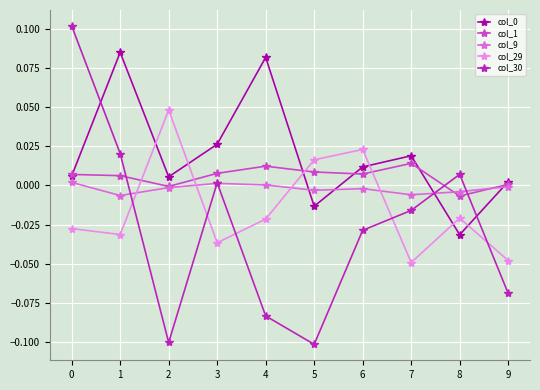

Between which two adjacent categories do col_30 and col_1 first intersect?

1 and 2